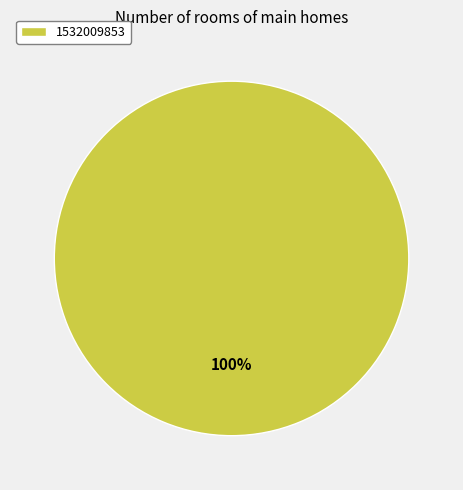

How many slices are in this pie chart?

1